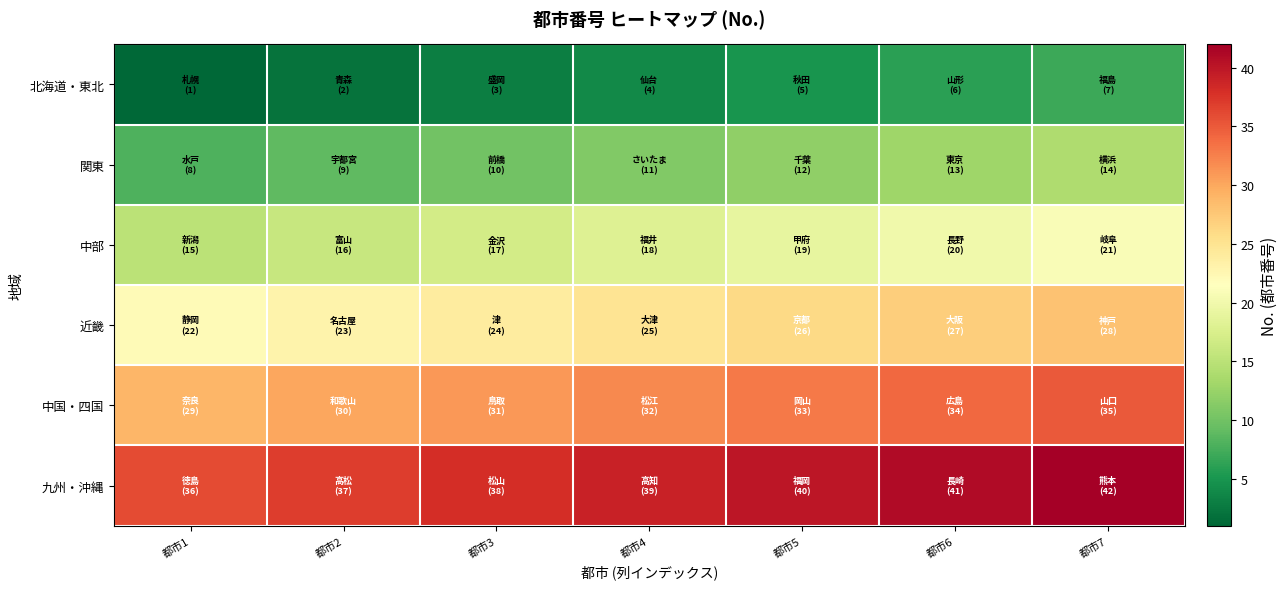

How many categories are shown in the chart?

7